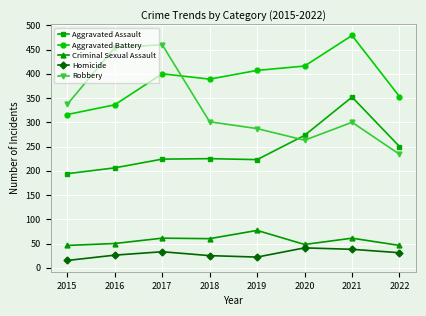

What are all the series names shown in the legend?

Aggravated Assault, Aggravated Battery, Criminal Sexual Assault, Homicide, Robbery